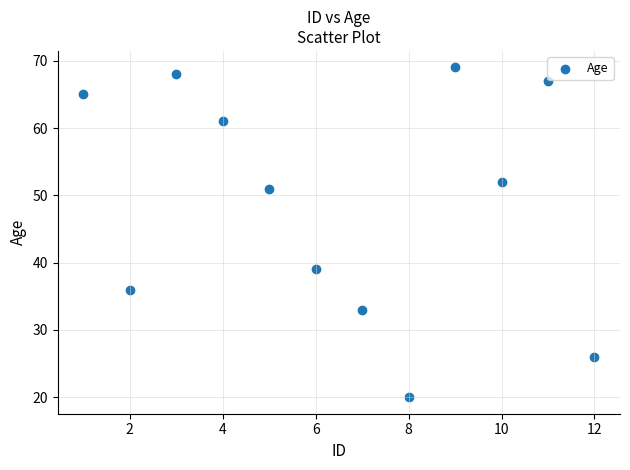

What is the range of Y values (max minus min)?

49